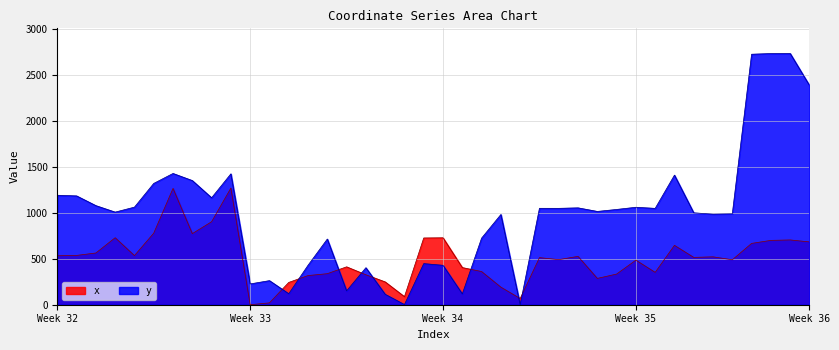

Which series has the largest total across all categories?

y